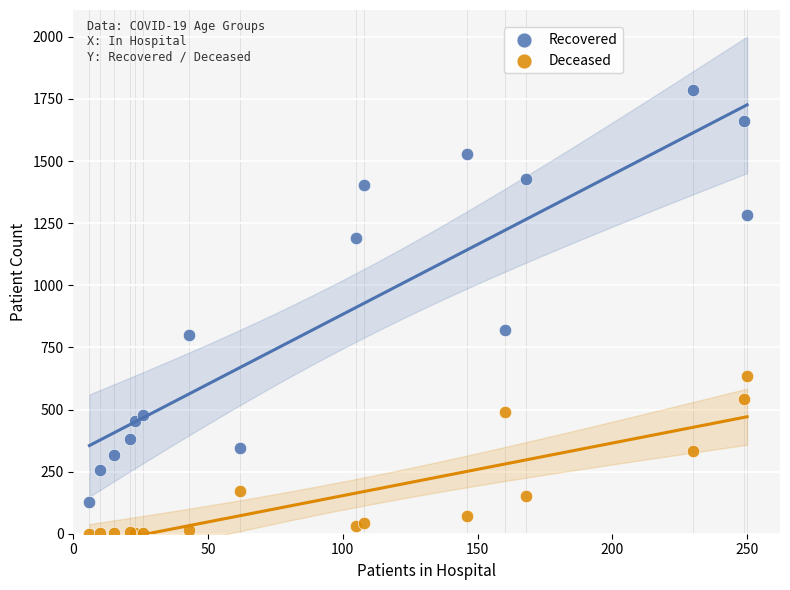

Which series has the largest Y range (max minus min)?

Recovered